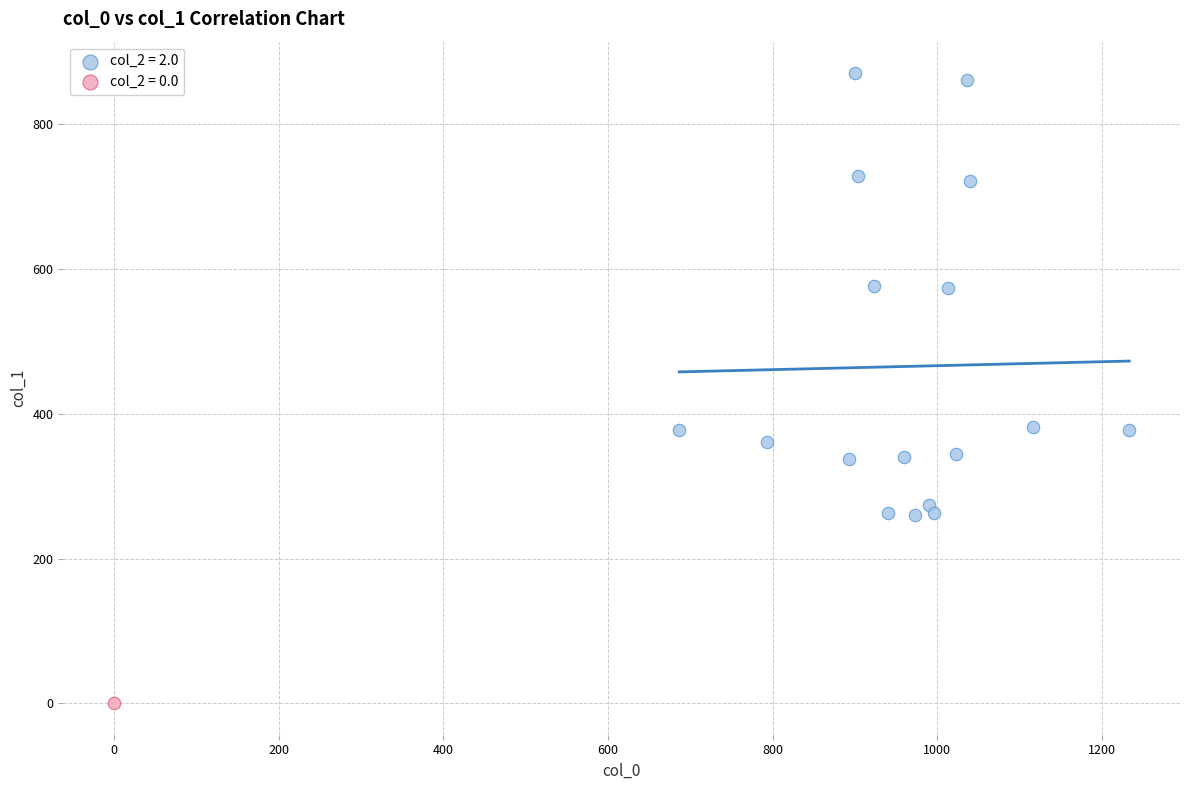

Which series reaches the minimum Y coordinate?

col_2 = 0.0